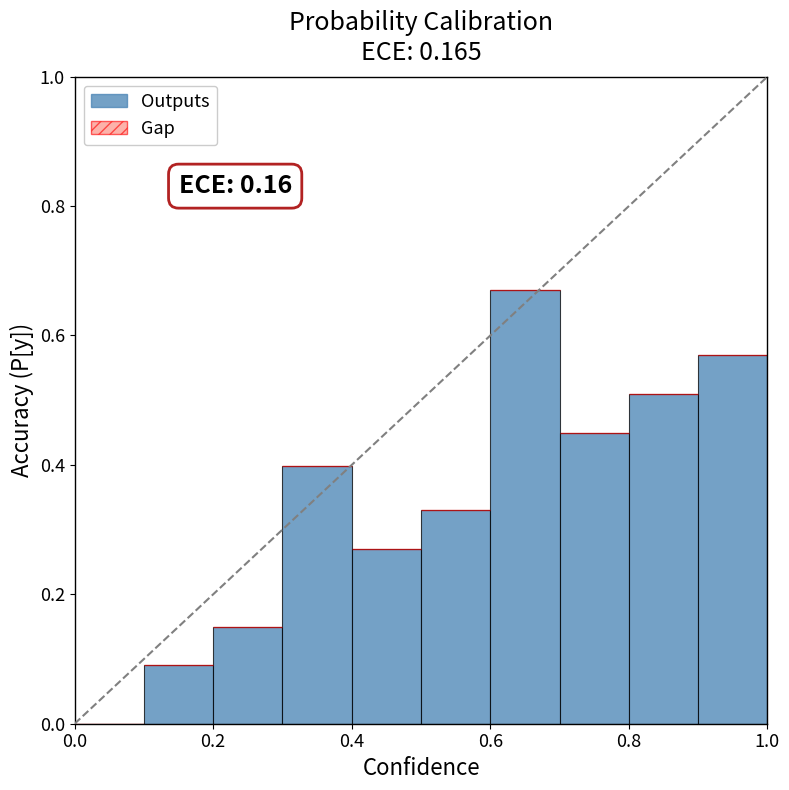

What is the sum of all values?

3.4